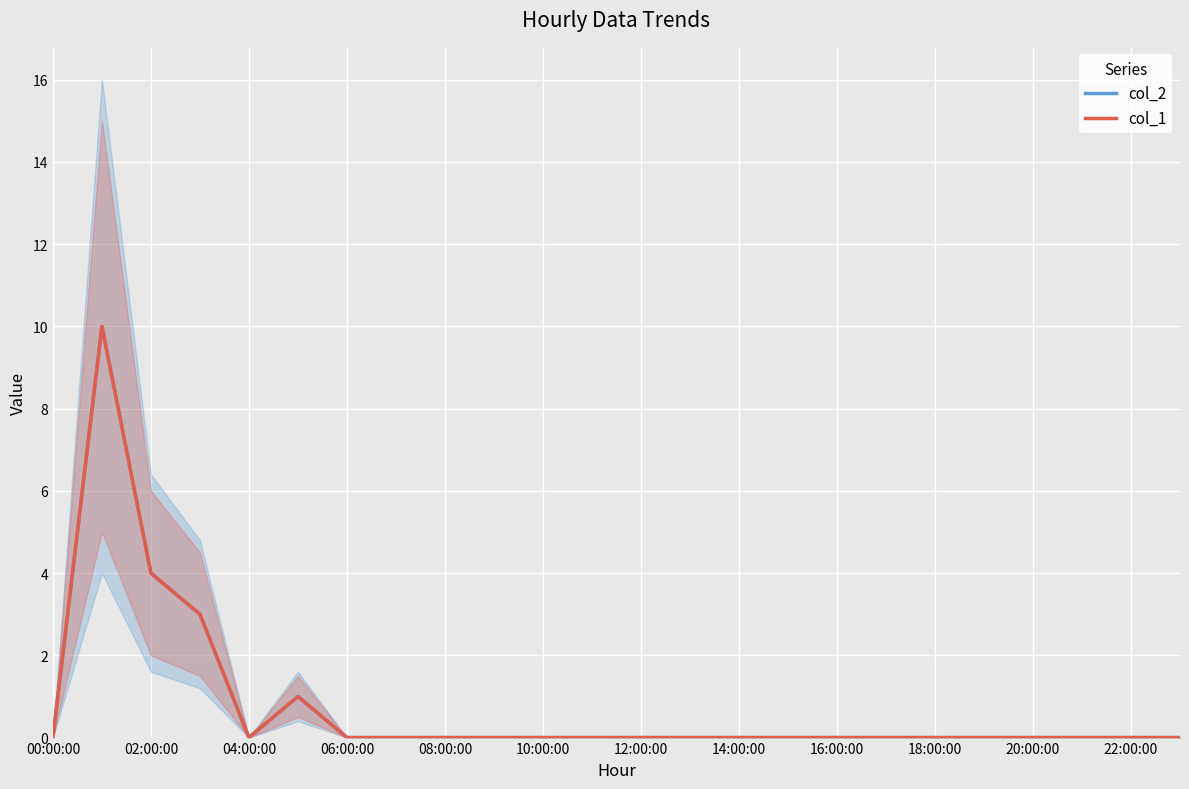

True or false: col_2 and col_1 cross at least once.

False